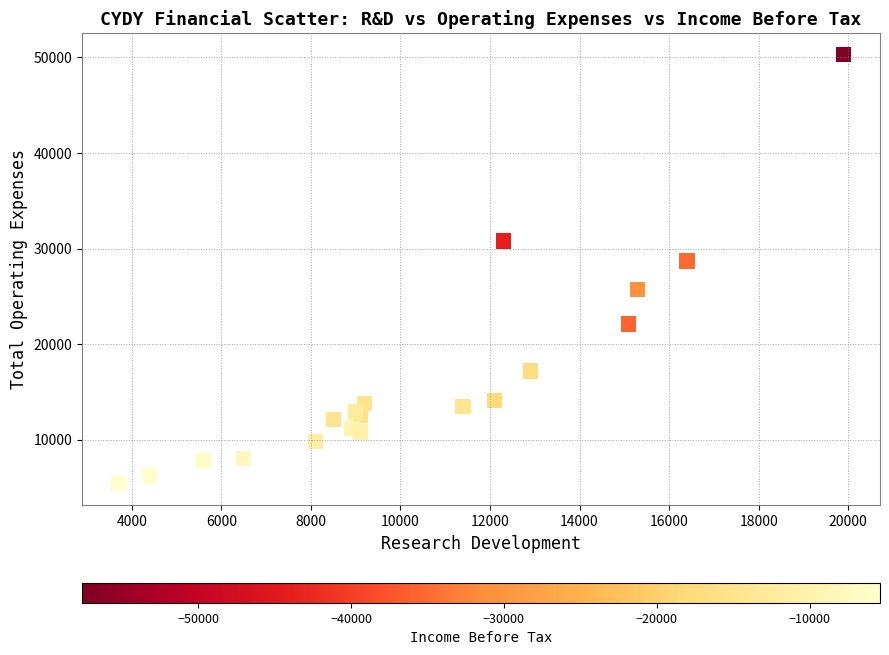

What Y value in the scatter plot is closest to 27850?

28700